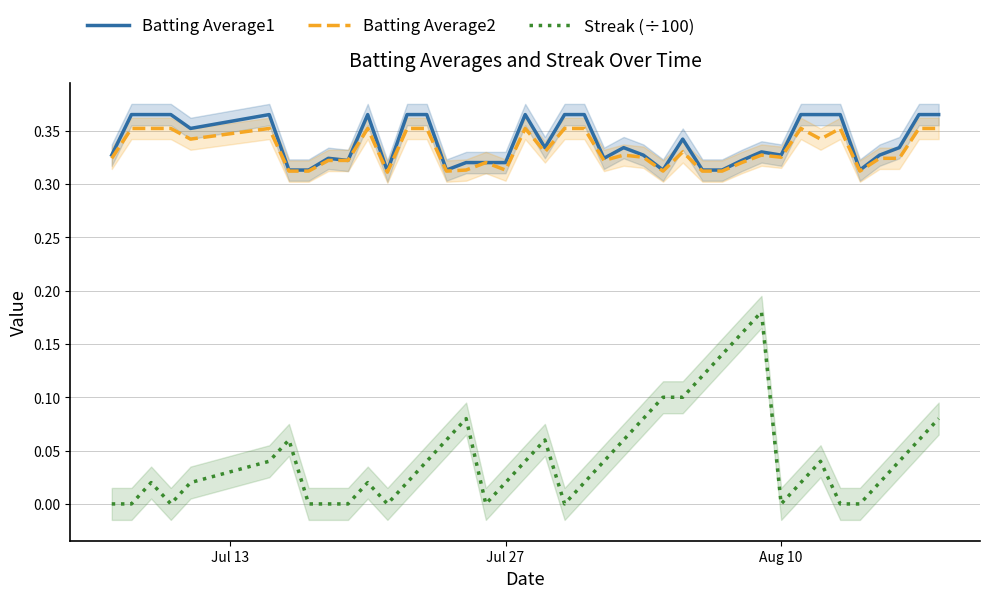

List the series in order of their peak value, lowest first.

Streak (÷100), Batting Average2, Batting Average1